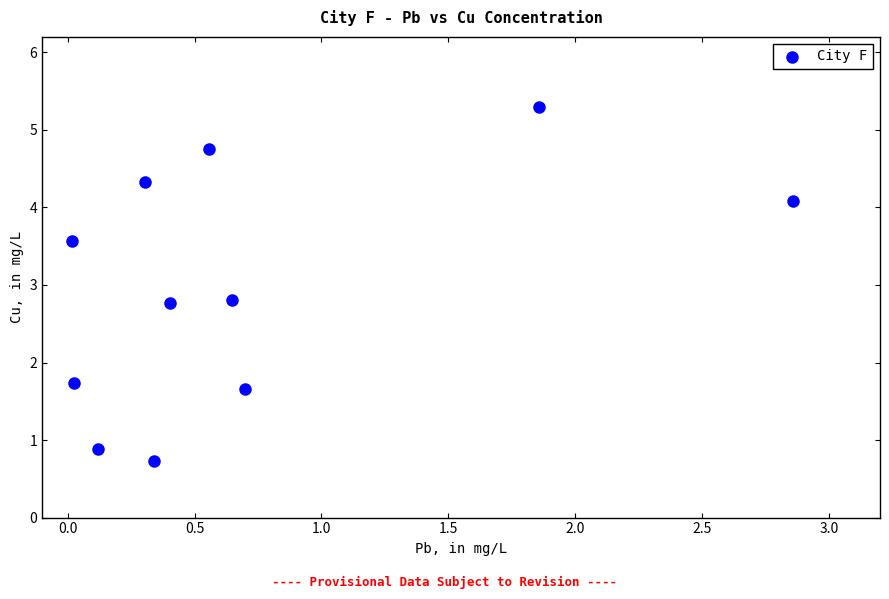

What is the range of X values (max minus min)?

2.8